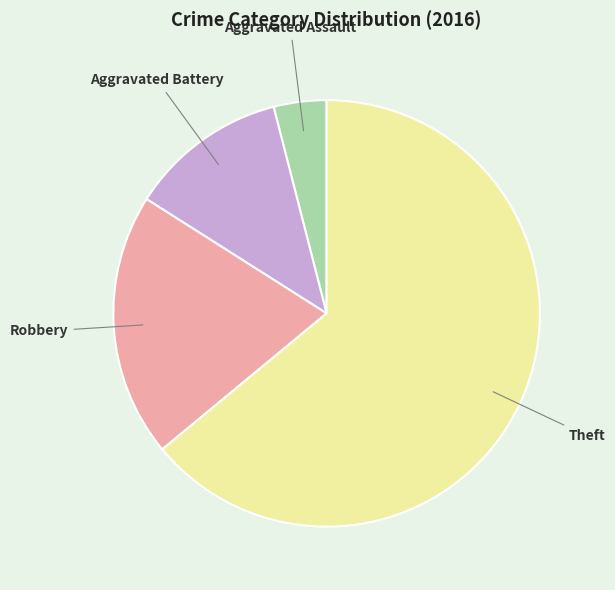

Which slice is the largest?

Theft